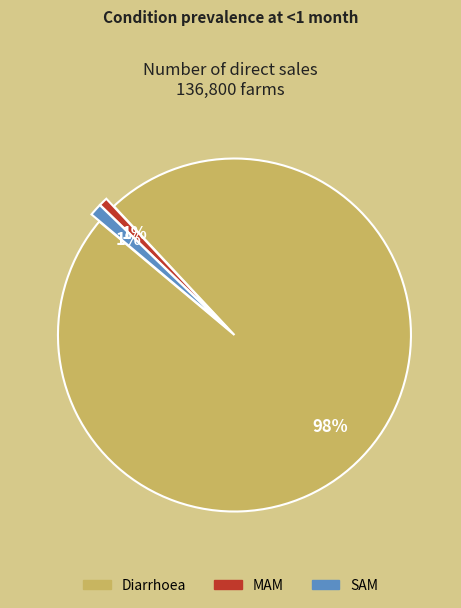

Is the sum of Diarrhoea and MAM greater than half?

Yes